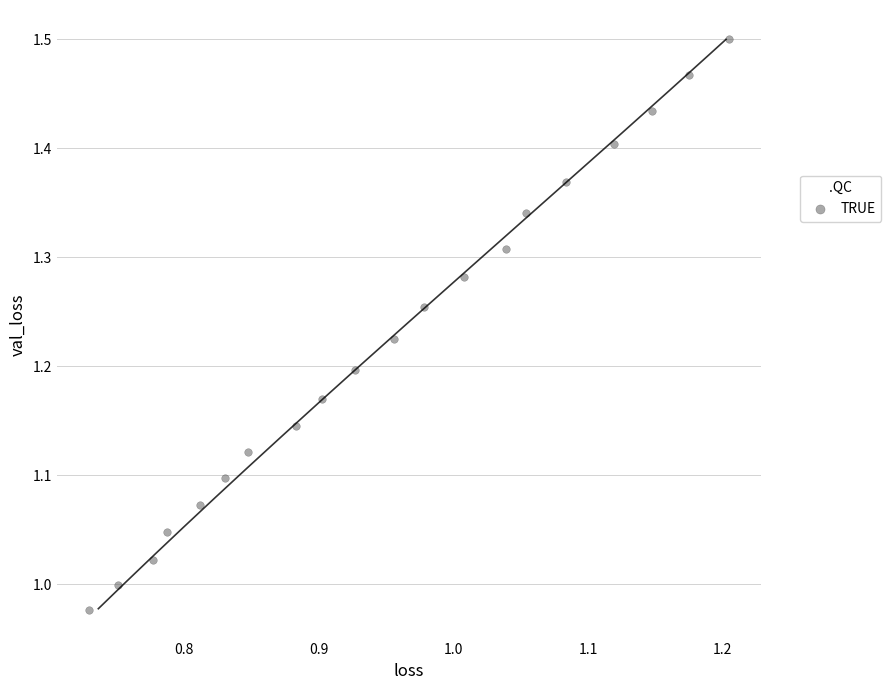

What is the range of X values (max minus min)?

0.5